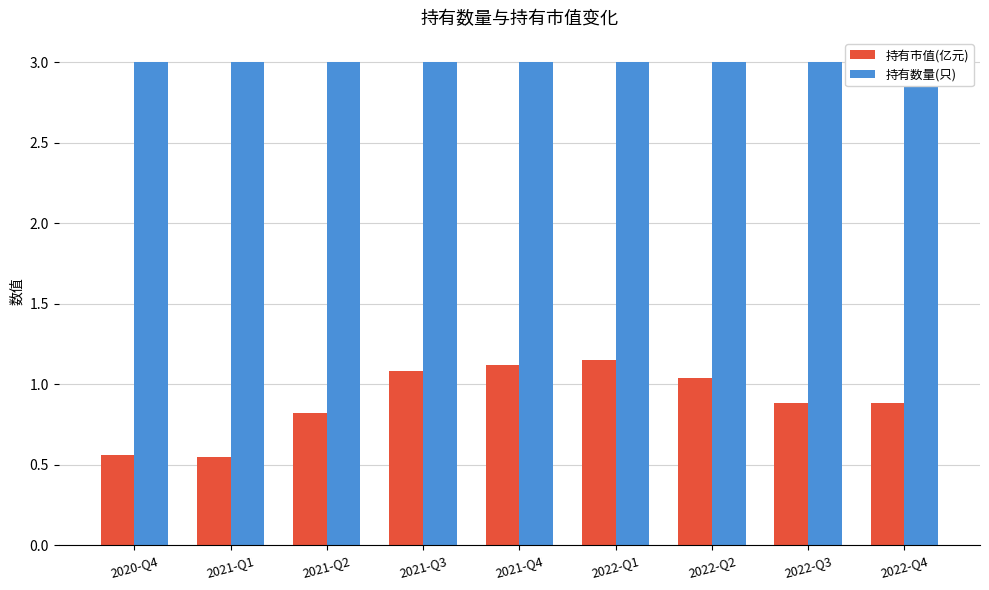

The value of 持有市值(亿元) at 2021-Q3 is 0.6. True or false?

False